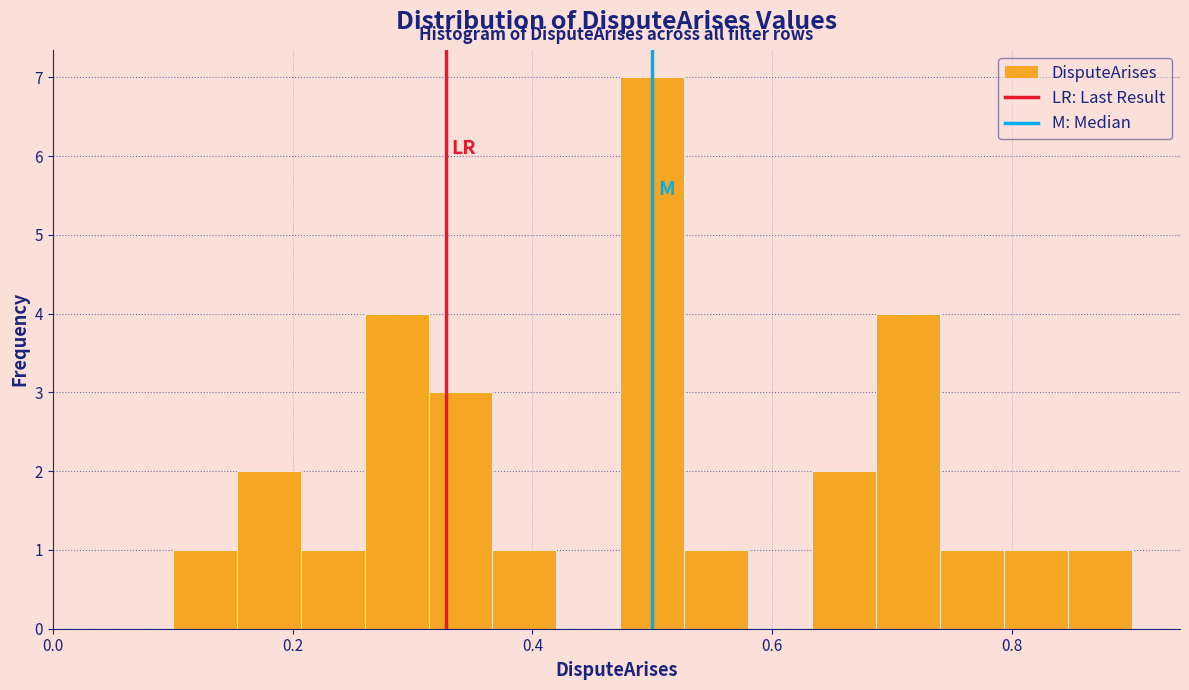

Around what value on the x-axis is the tallest bar? Give the approximate position of its centre, as read against the axis.

0.50